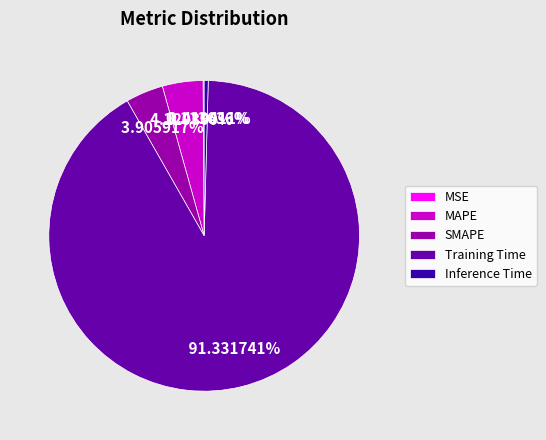

To the nearest percent, what is the combined percentage of SMAPE and Inference Time?

4%